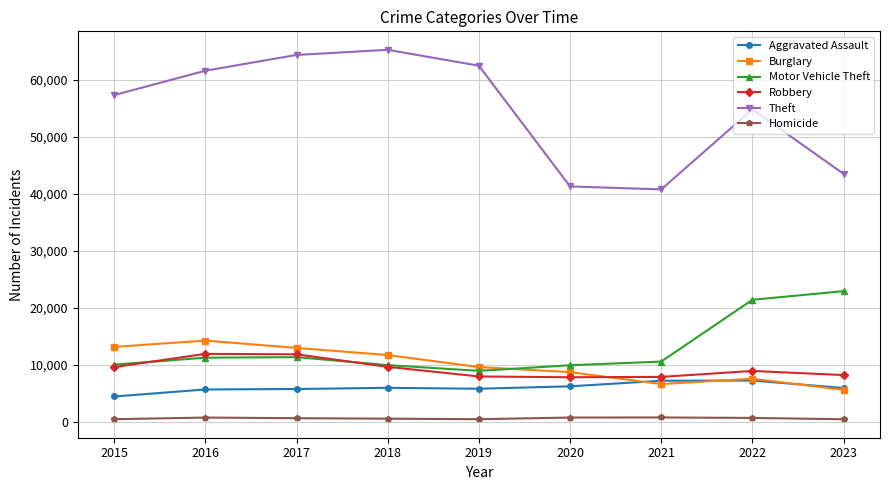

True or false: Robbery and Aggravated Assault cross at least once.

False